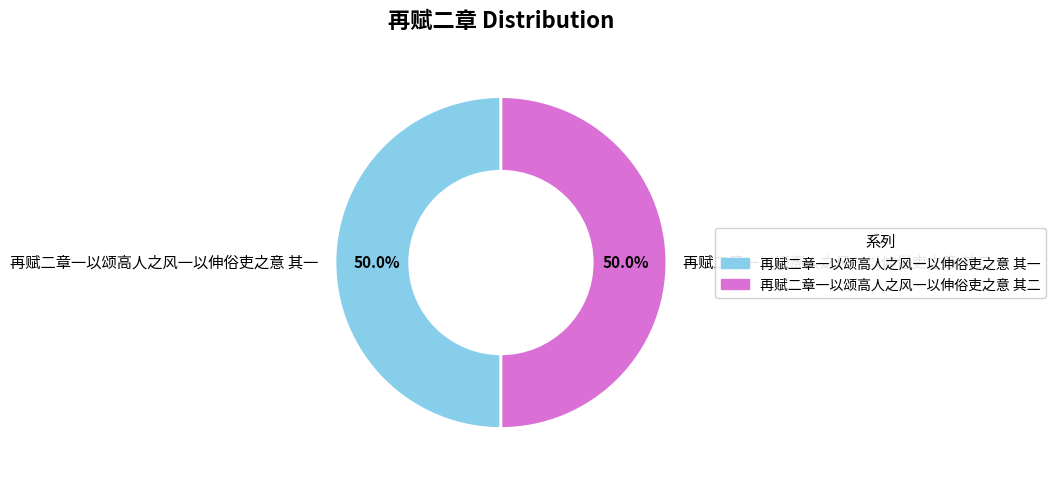

What percentage do 再赋二章一以颂高人之风一以伸俗吏之意 其二 and 再赋二章一以颂高人之风一以伸俗吏之意 其一 together represent?

100.0%